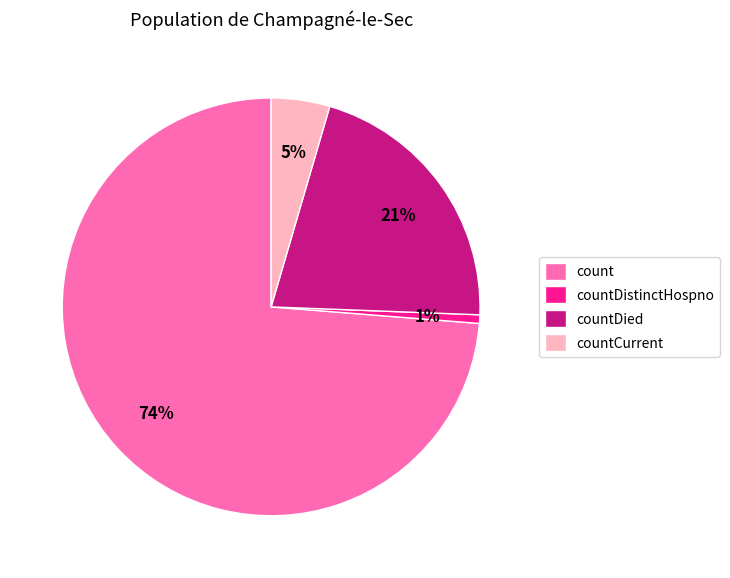

Is it true that count is 74% of the pie?

True